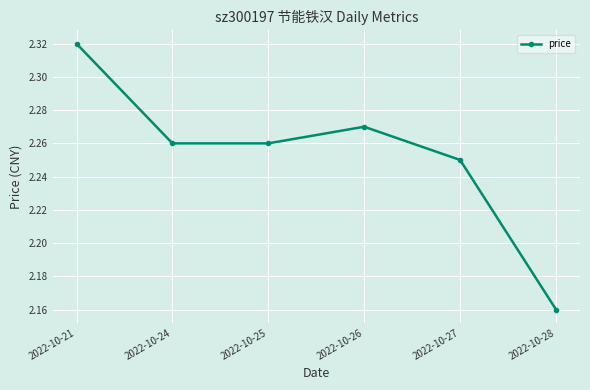

Count the number of data series in this chart.

1